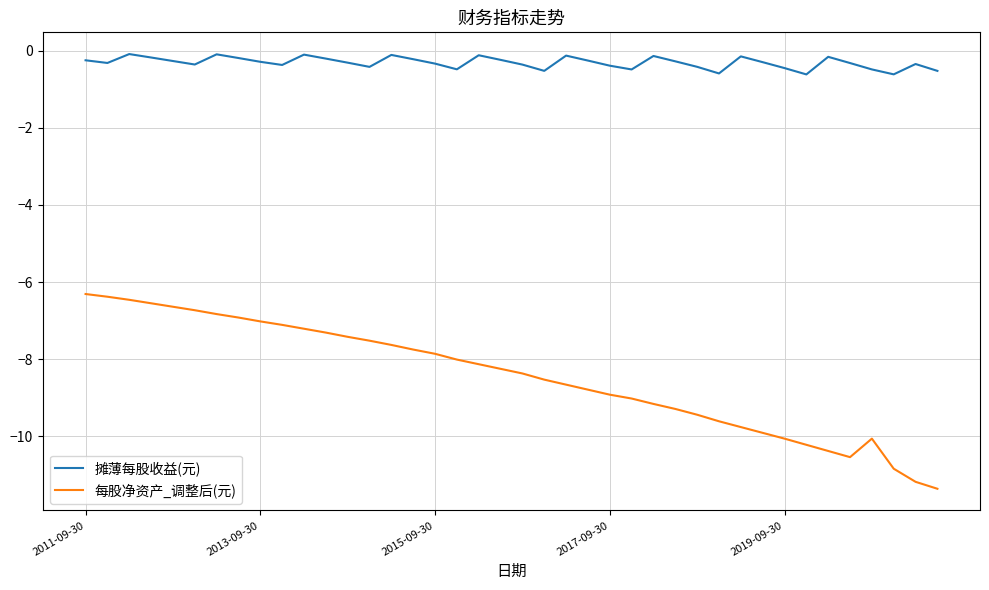

True or false: 每股净资产_调整后(元) and 摊薄每股收益(元) cross at least once.

False